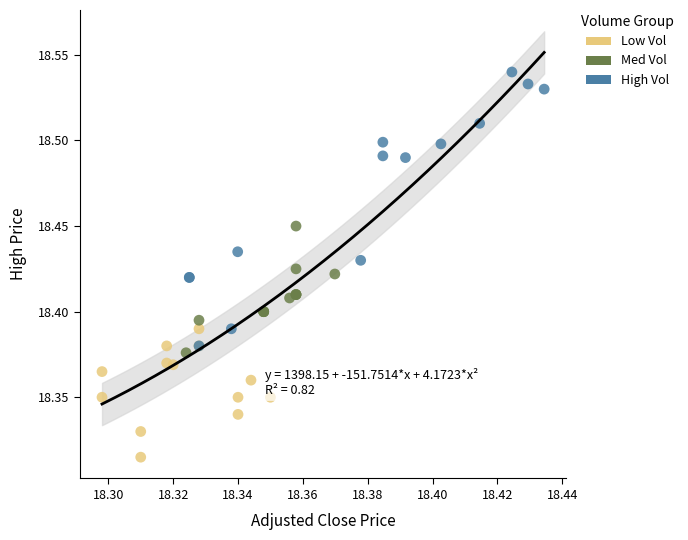

Which series reaches the maximum Y coordinate?

High Vol